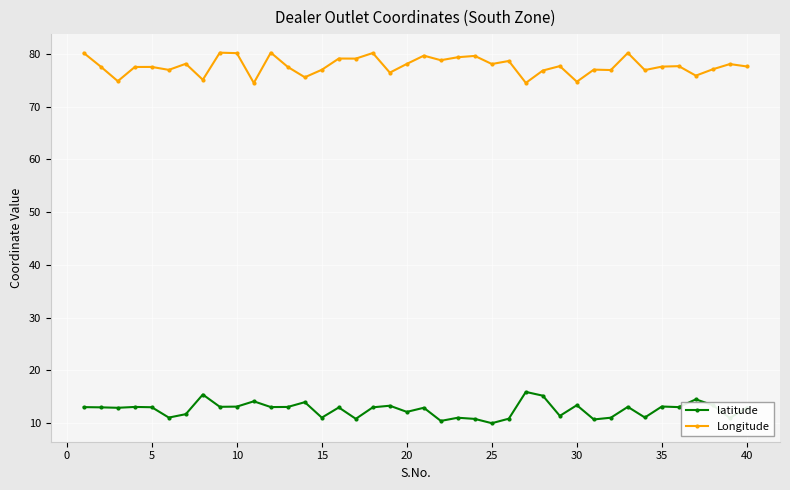

Rank the series by their average value, from lowest to highest.

latitude, Longitude